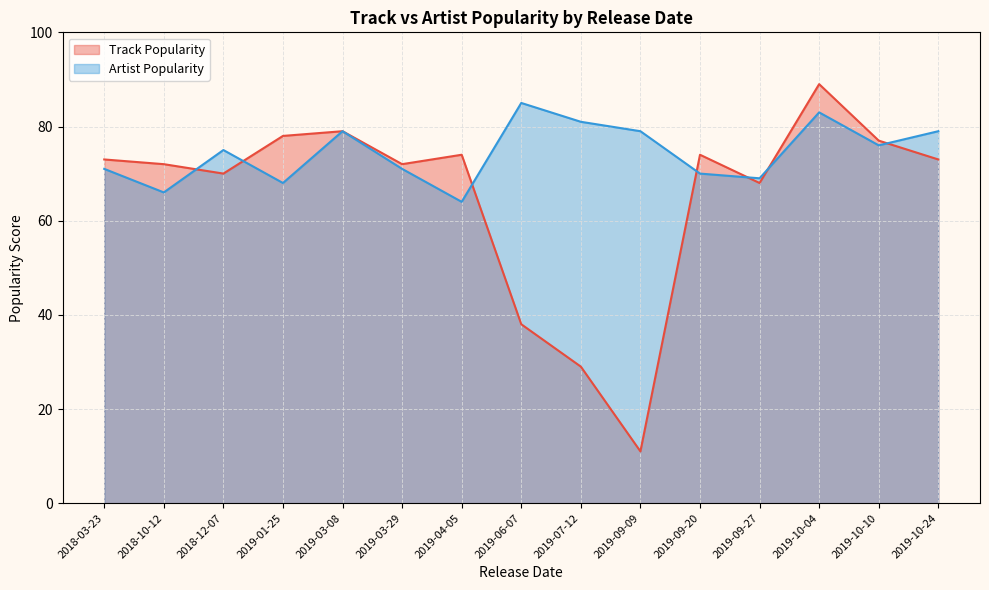

True or false: Artist Popularity and Track Popularity intersect in this chart.

True